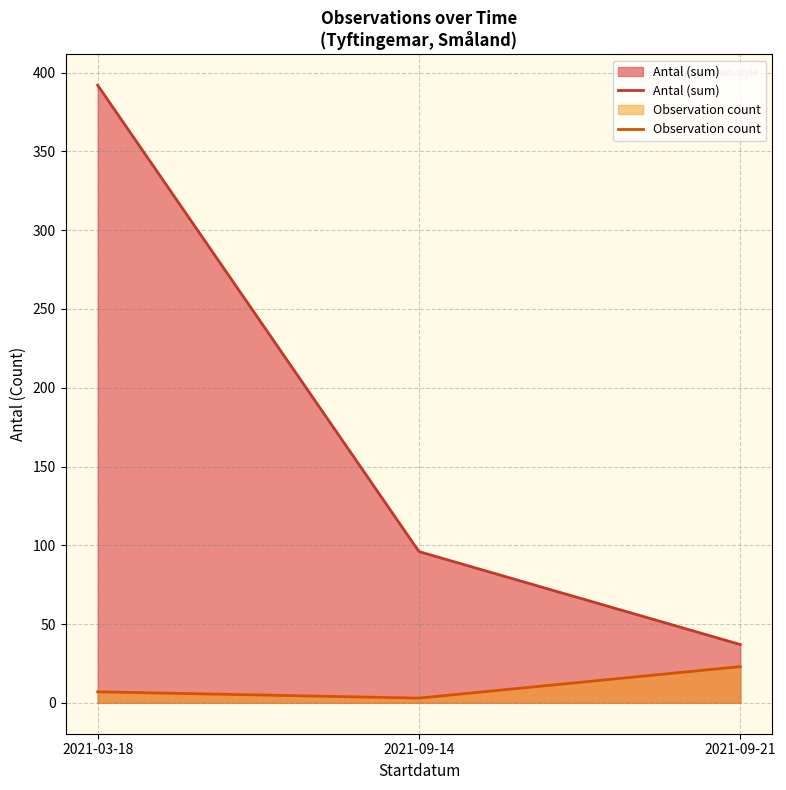

Between 2021-09-14 and 2021-03-18, which is larger?

2021-03-18